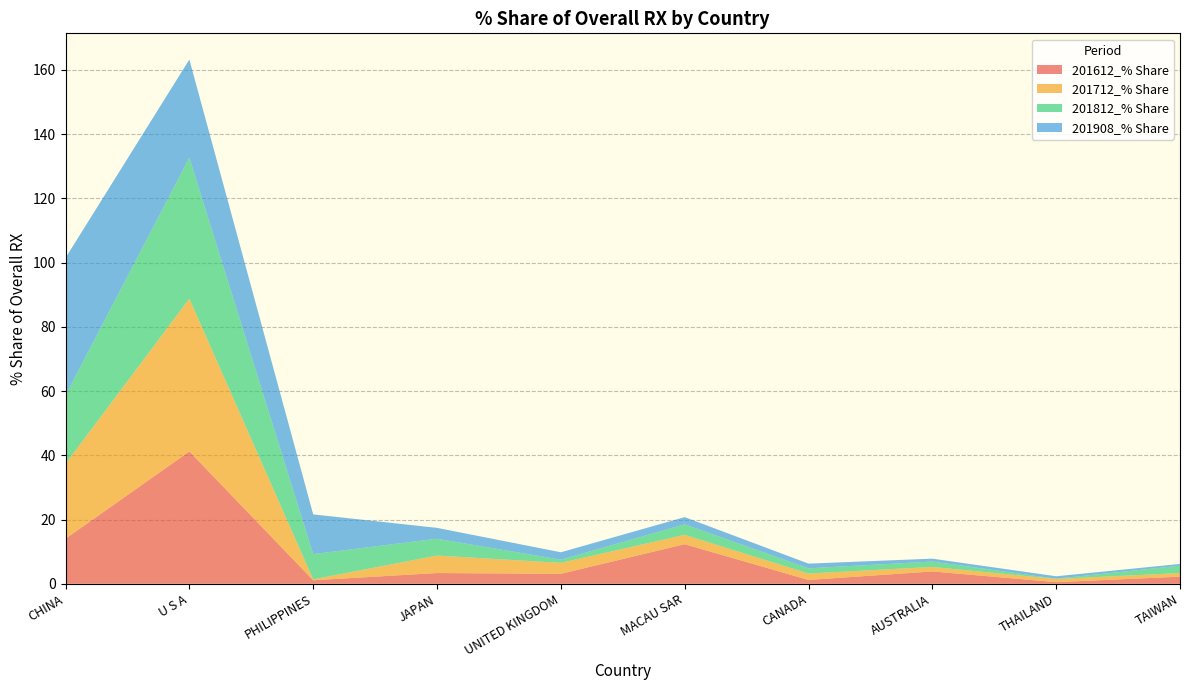

Reading left to right, extract all data points from this chart.

201612_% Share: 14.0	41.2	1.1	3.3	3.1	12.3	1.2	3.8	0.5	2.2
201712_% Share: 23.4	47.6	0.3	5.4	3.4	2.9	2.0	1.4	1.0	1.1
201812_% Share: 21.3	43.9	7.9	5.2	1.0	3.3	1.6	1.7	0.1	2.3
201908_% Share: 42.8	30.6	12.4	3.4	2.3	2.2	1.5	0.9	0.8	0.5